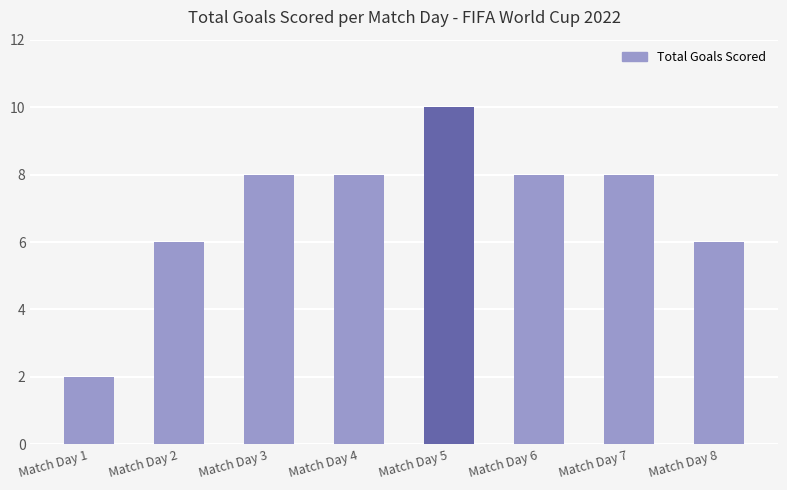

What is the difference between the values at Match Day 4 and Match Day 5?

2